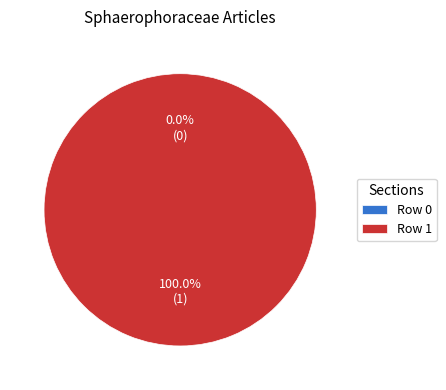

To the nearest percent, what is the average slice percentage?

50%